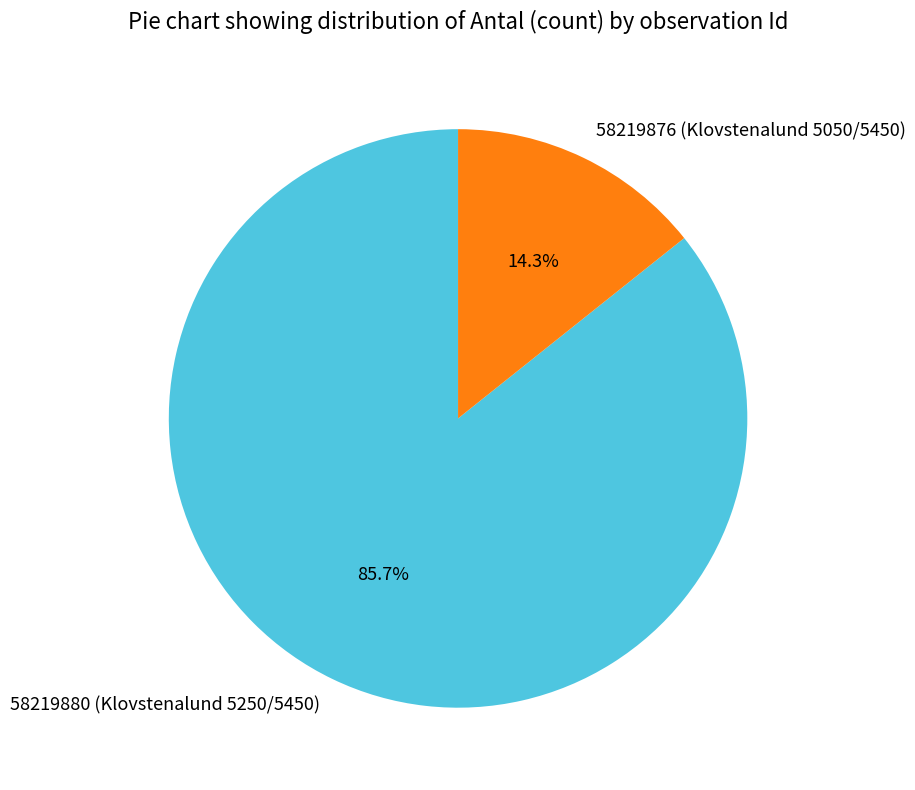

Is 58219876 (Klovstenalund 5050/5450) the majority of the pie?

No